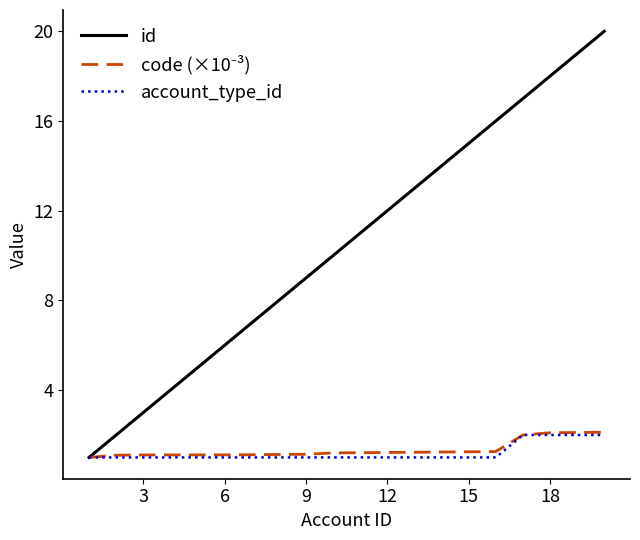

Which series has the largest range (max minus min)?

id